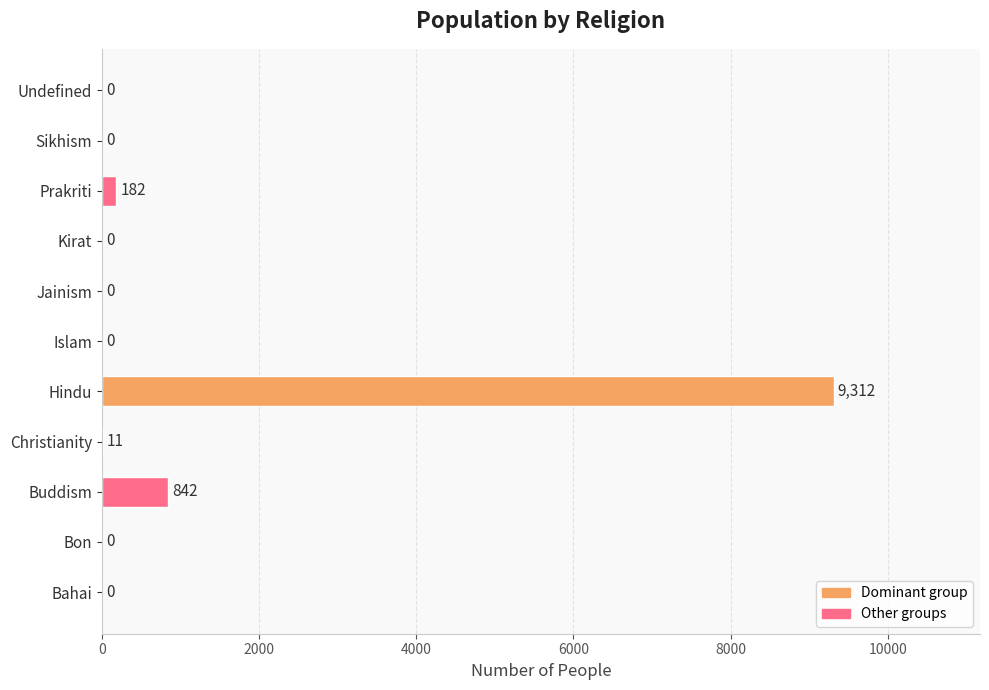

What is the sum of the values at Hindu and Sikhism?

9312